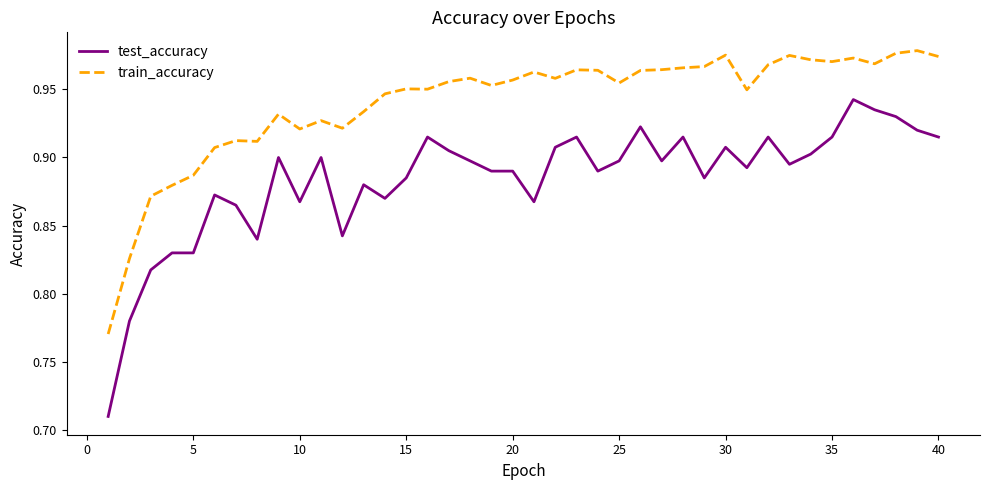

True or false: test_accuracy and train_accuracy intersect in this chart.

False